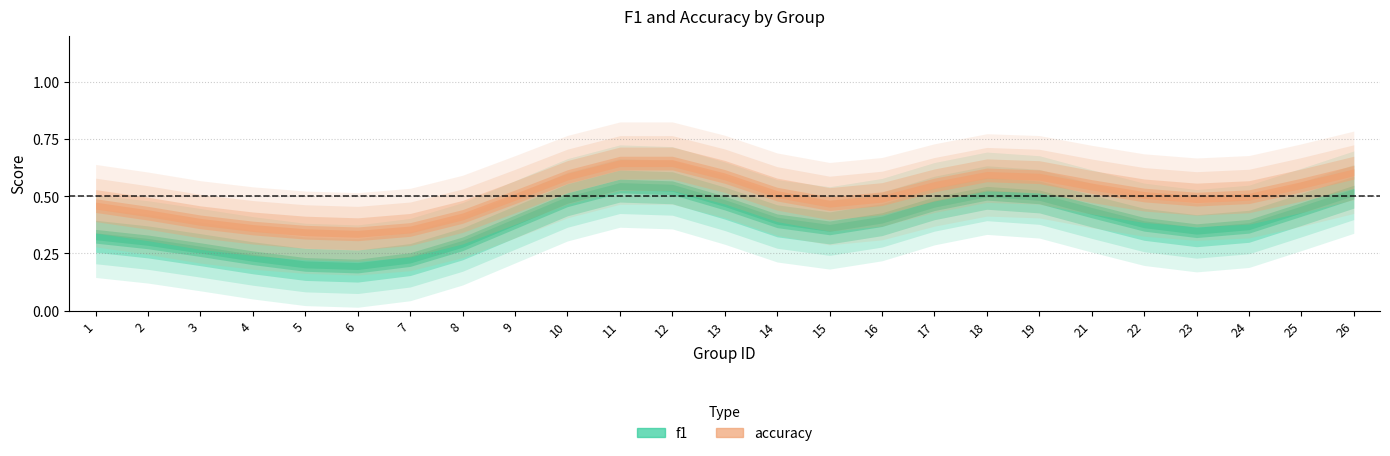

The value of accuracy at 18 is 1.0. True or false?

False